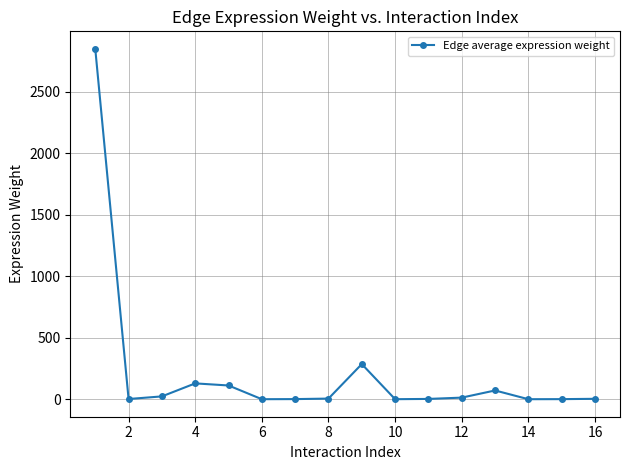

What is the difference between the maximum and minimum values?

2850.3